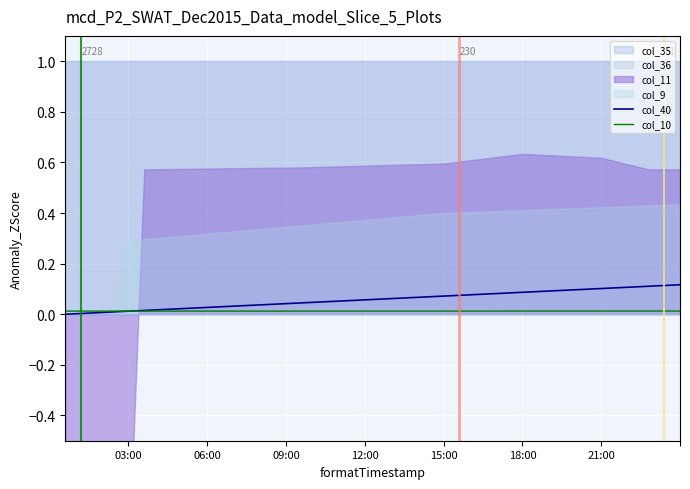

The col_40 series shows 0.1 at 31. True or false?

False